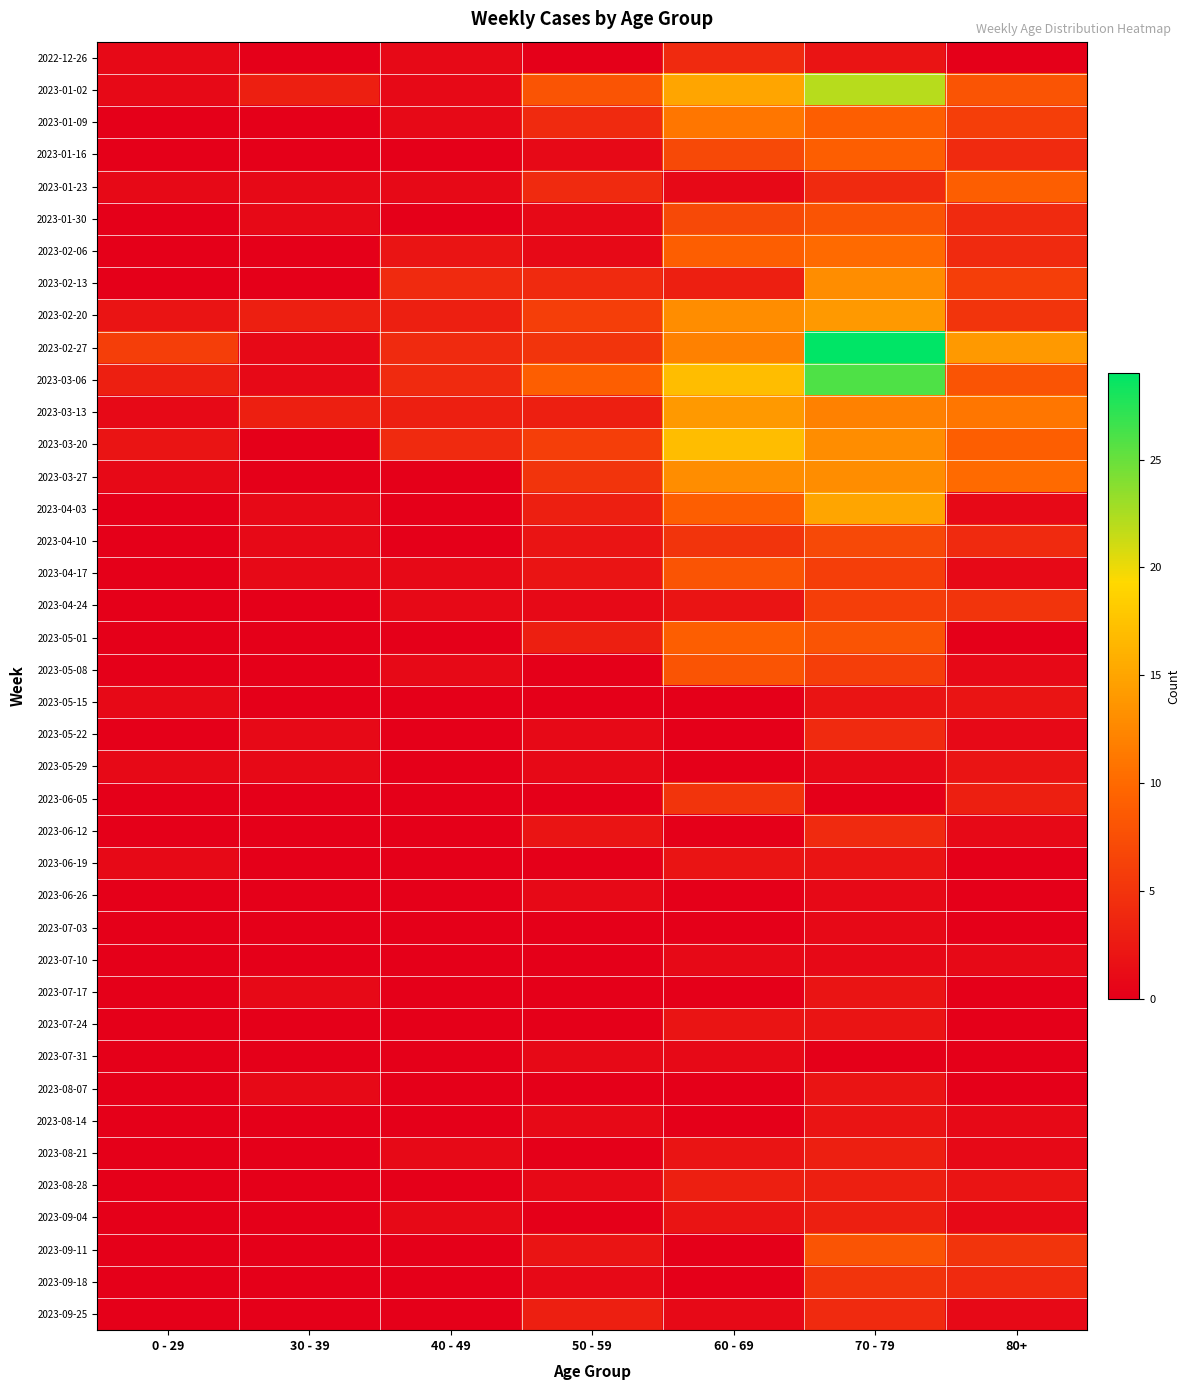

Count the number of categories in the chart.

7